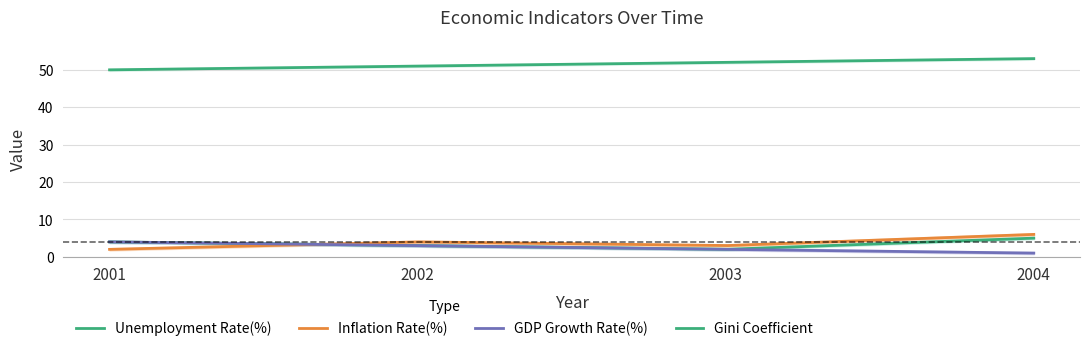

Is it true that Unemployment Rate(%) equals 4 at 2002?

False